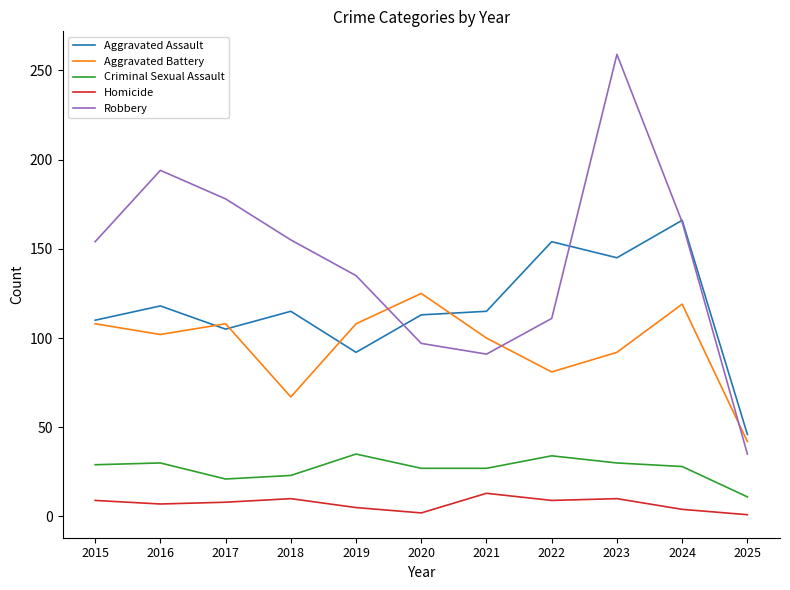

The Aggravated Assault series shows 155 at 2019. True or false?

False